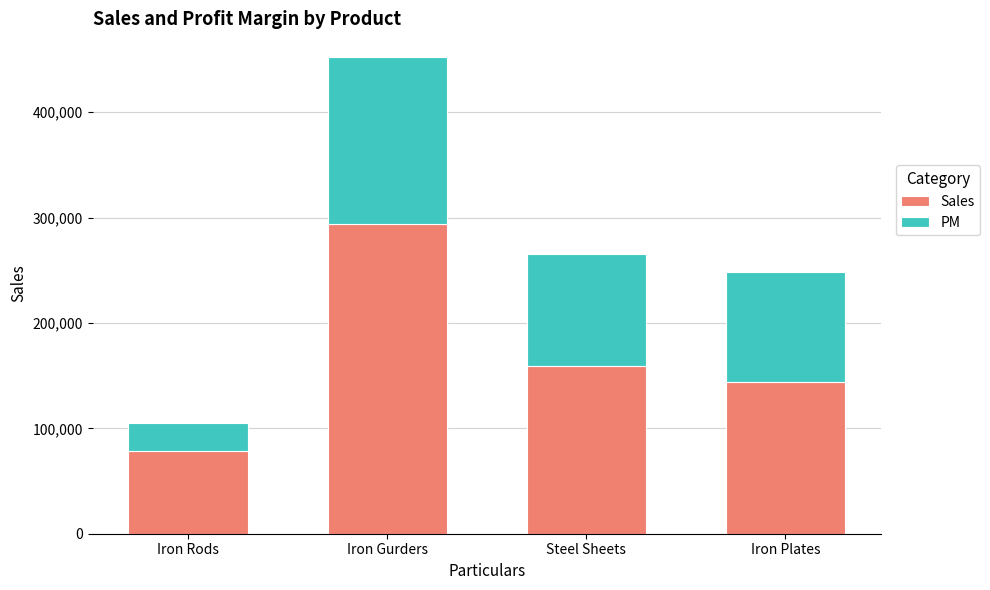

What is the difference between the second highest and minimum values in the Sales series?

80566.2